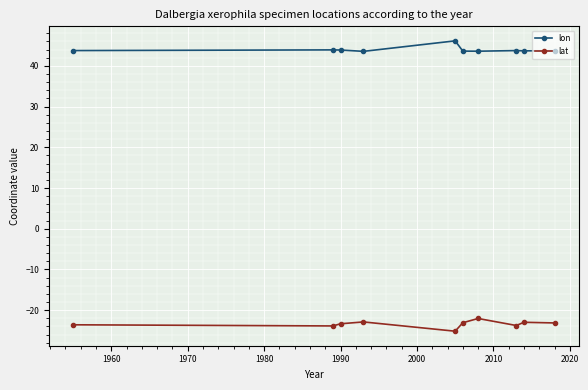

Which series has the largest total across all categories?

lon